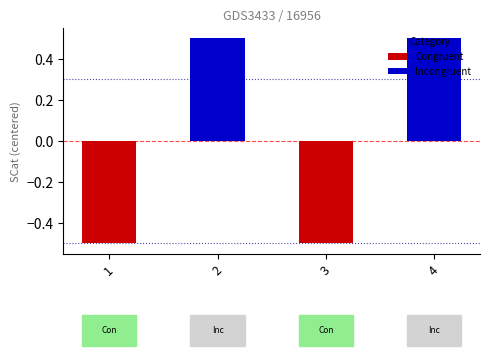

List the labels in order of value, smallest first.

1, 3, 2, 4